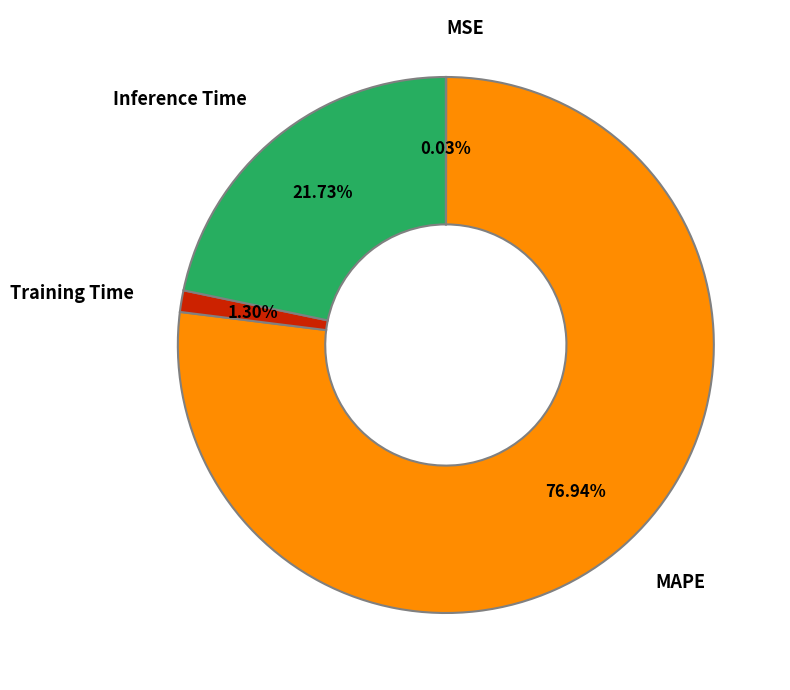

Is there a majority slice in this chart?

Yes